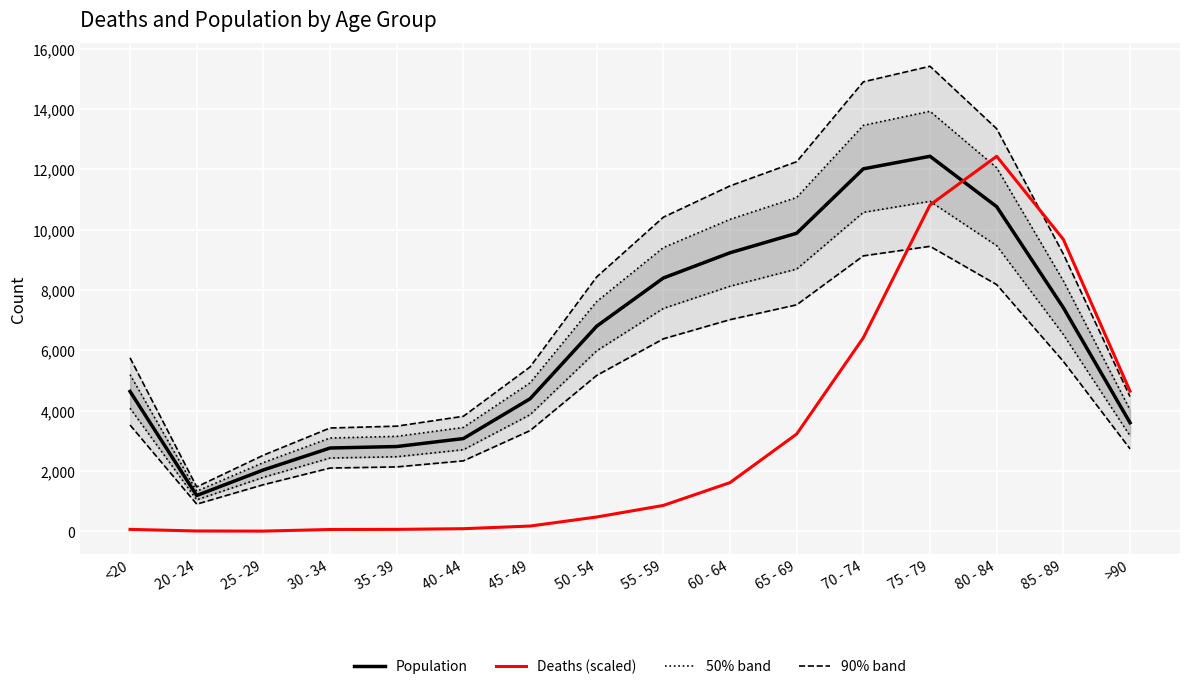

What is the value of the 90% band point at the 3rd from the left?

2527.1